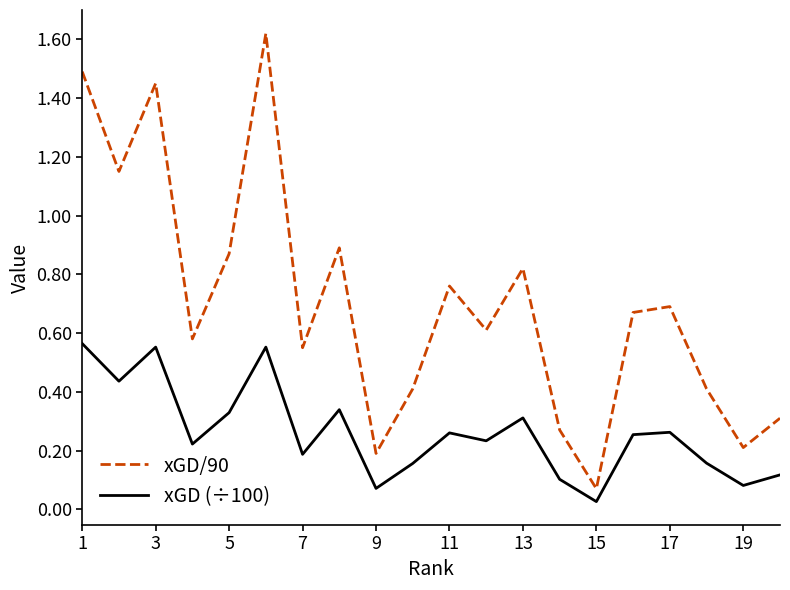

Which series has the largest range (max minus min)?

xGD/90